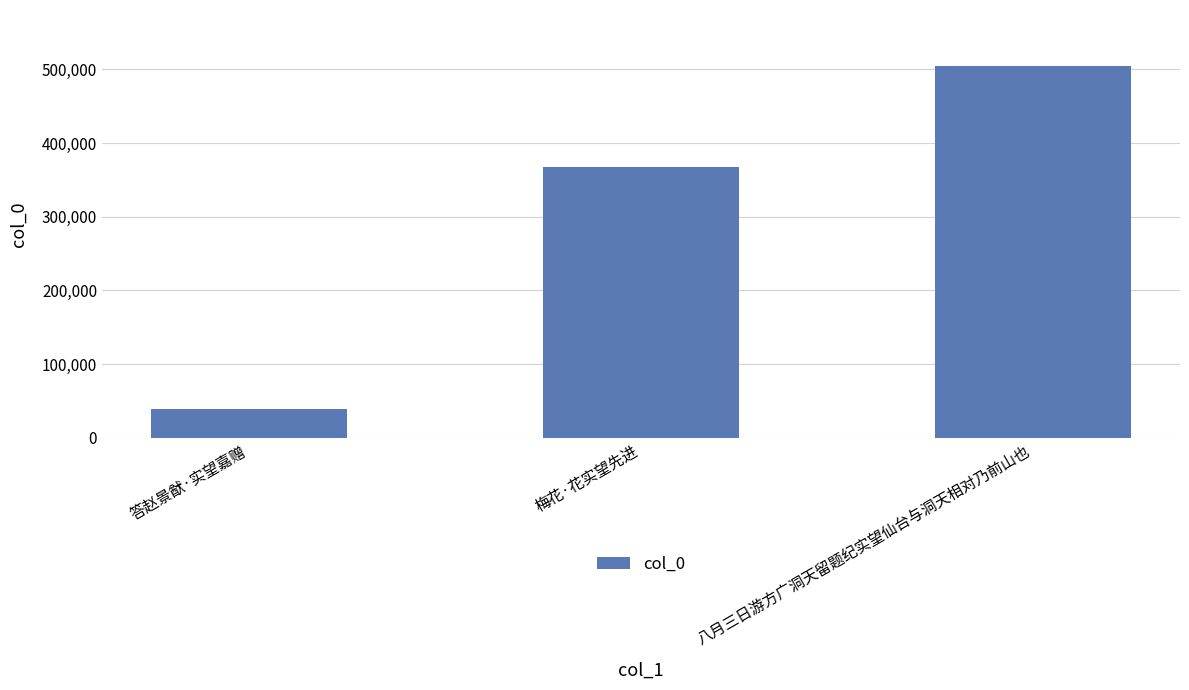

Reading right to left, list all the values displayed in this chart.

八月三日游方广洞天留题纪实望仙台与洞天相对乃前山也=504661	梅花·花实望先进=368027	答赵景猷·实望嘉赠=39758